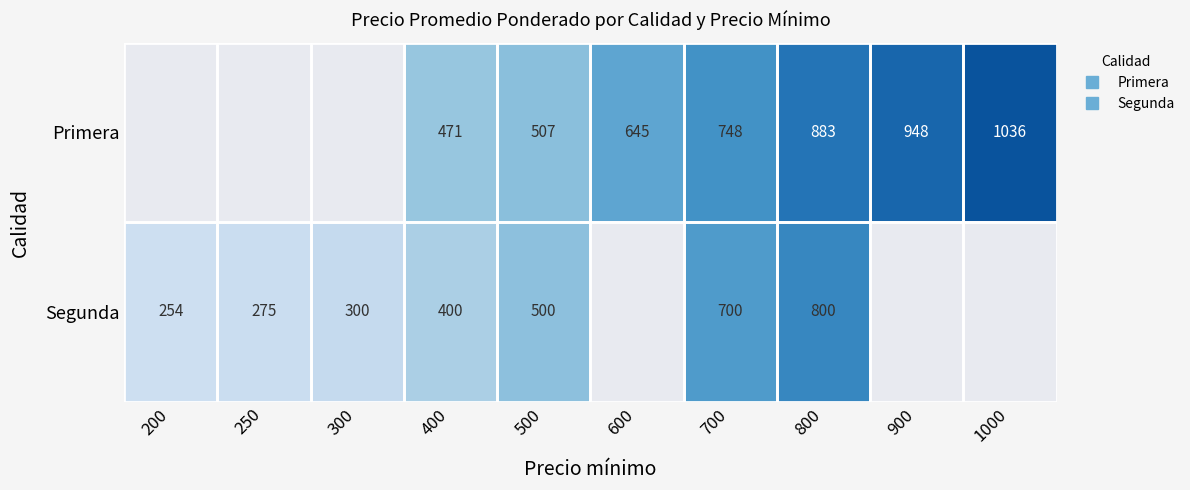

Count the number of categories in the chart.

10